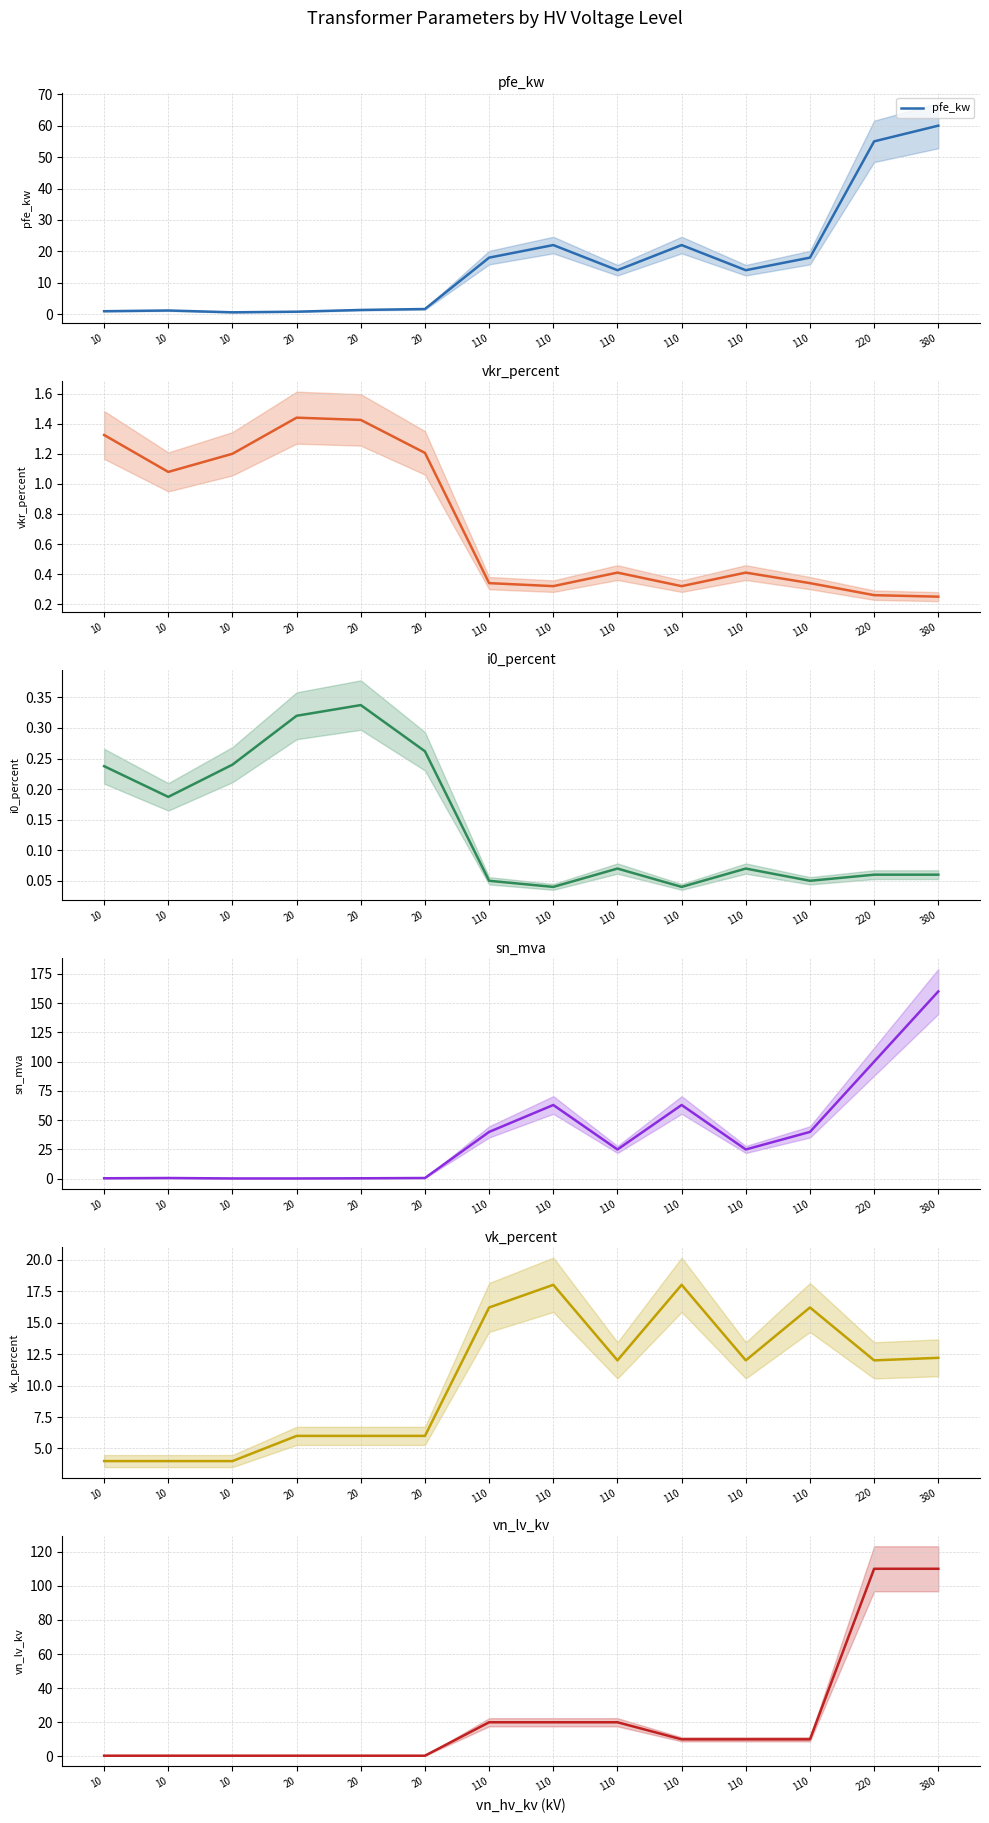

How many data points in vn_lv_kv are above 10?

5